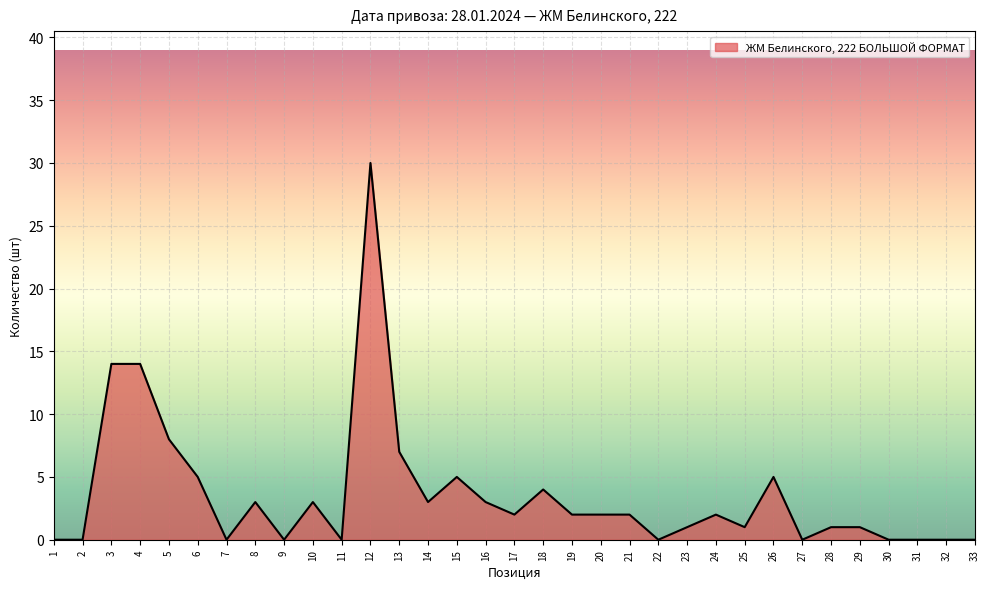

The chart shows a value of -16 at 31. True or false?

False